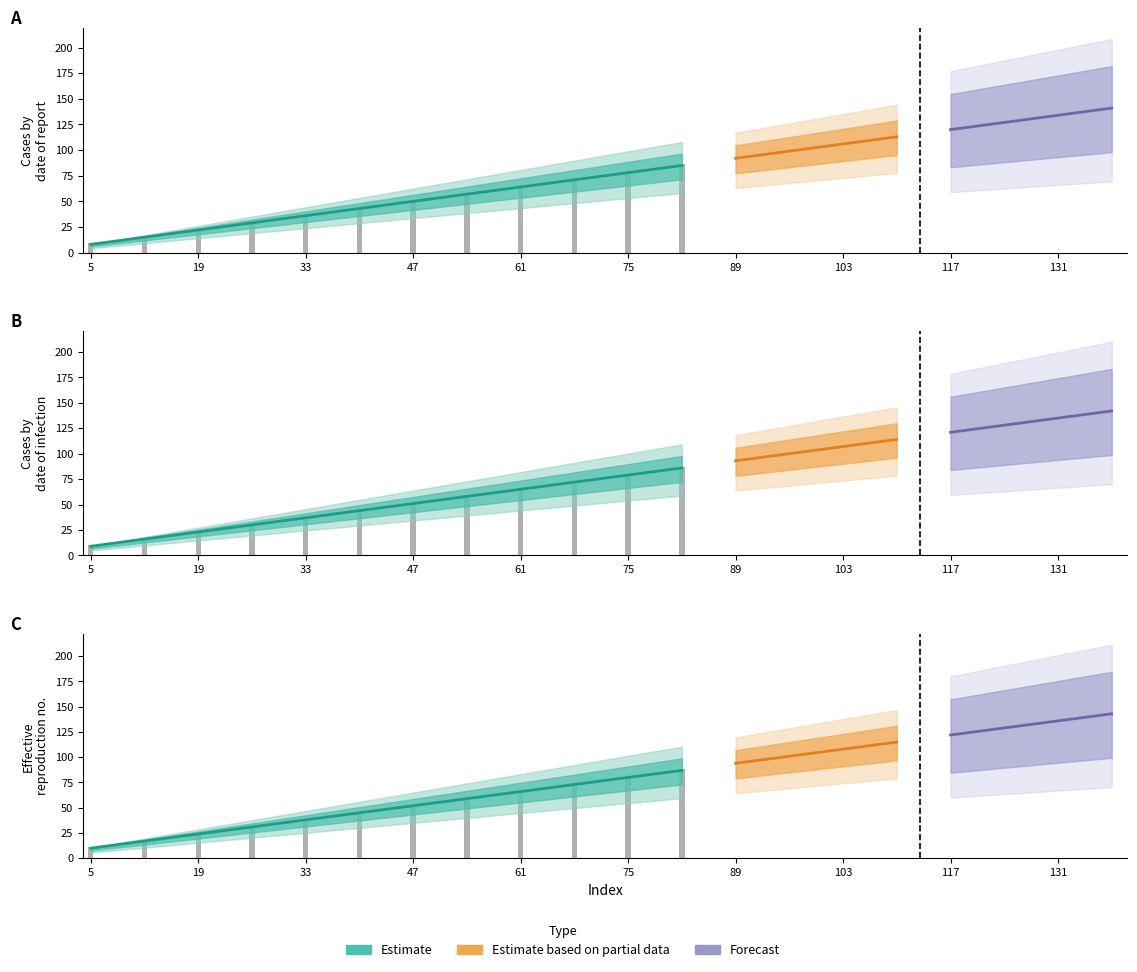

Are the bars grouped side by side (vs. stacked)?

Yes